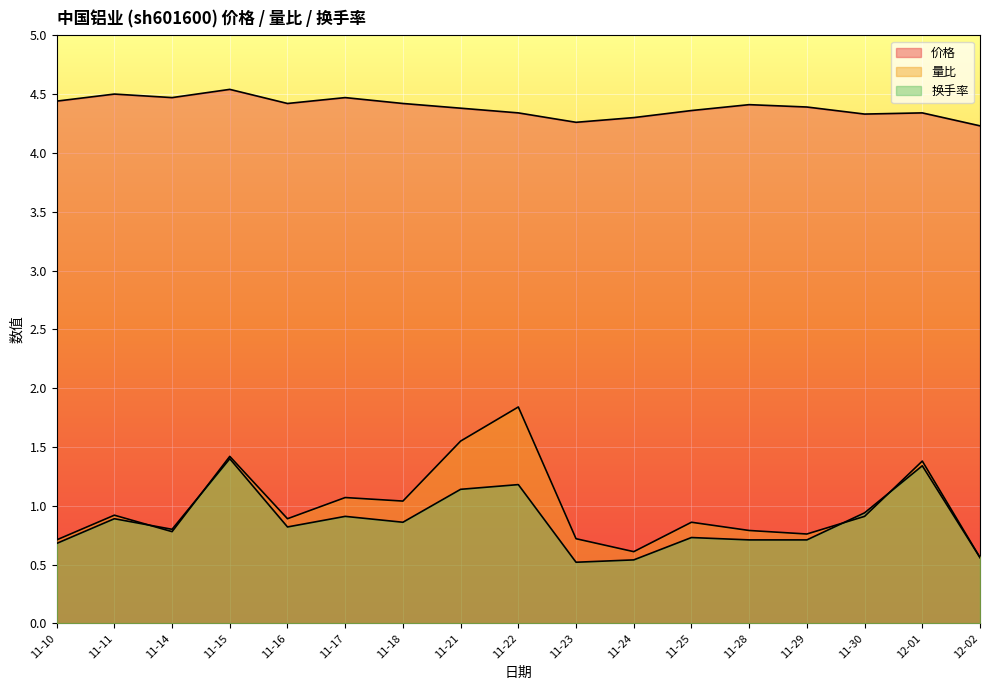

At how many categories does at least one series exceed 2?

17